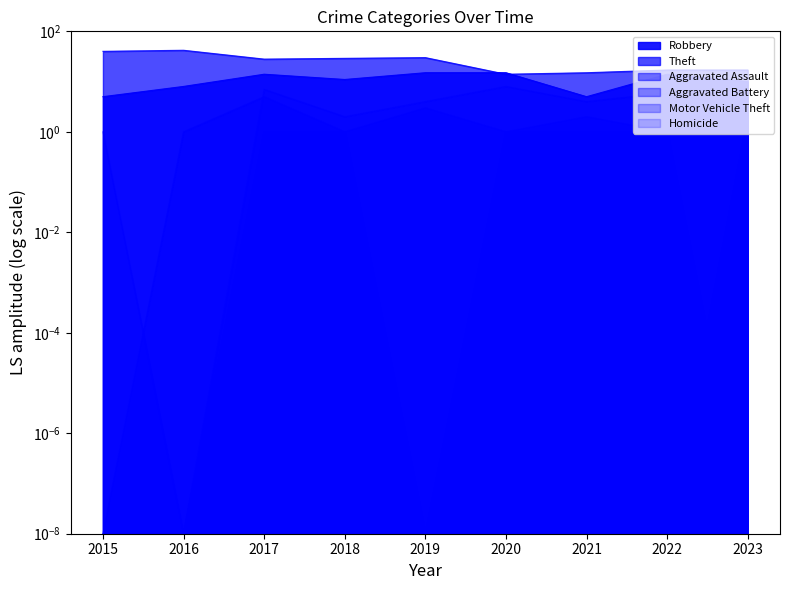

True or false: Homicide and Theft cross at least once.

False